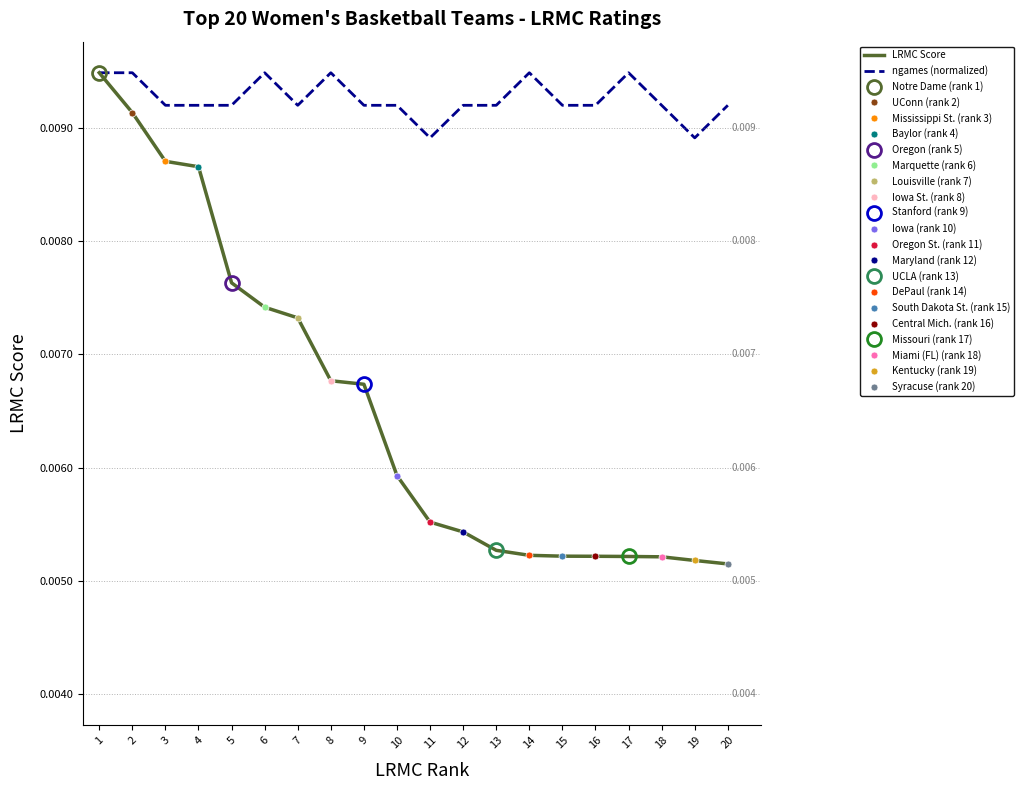

True or false: ngames (normalized) and LRMC Score cross at least once.

False